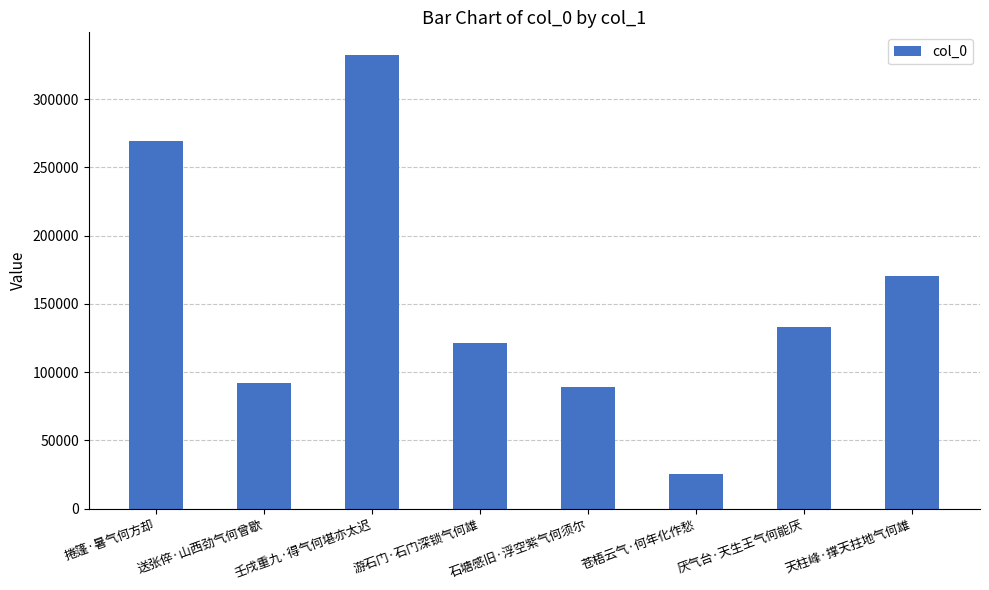

What is the ratio of the value at 游石门·石门深锁气何雄 to the value at 壬戌重九·得气何堪亦太迟?

0.4